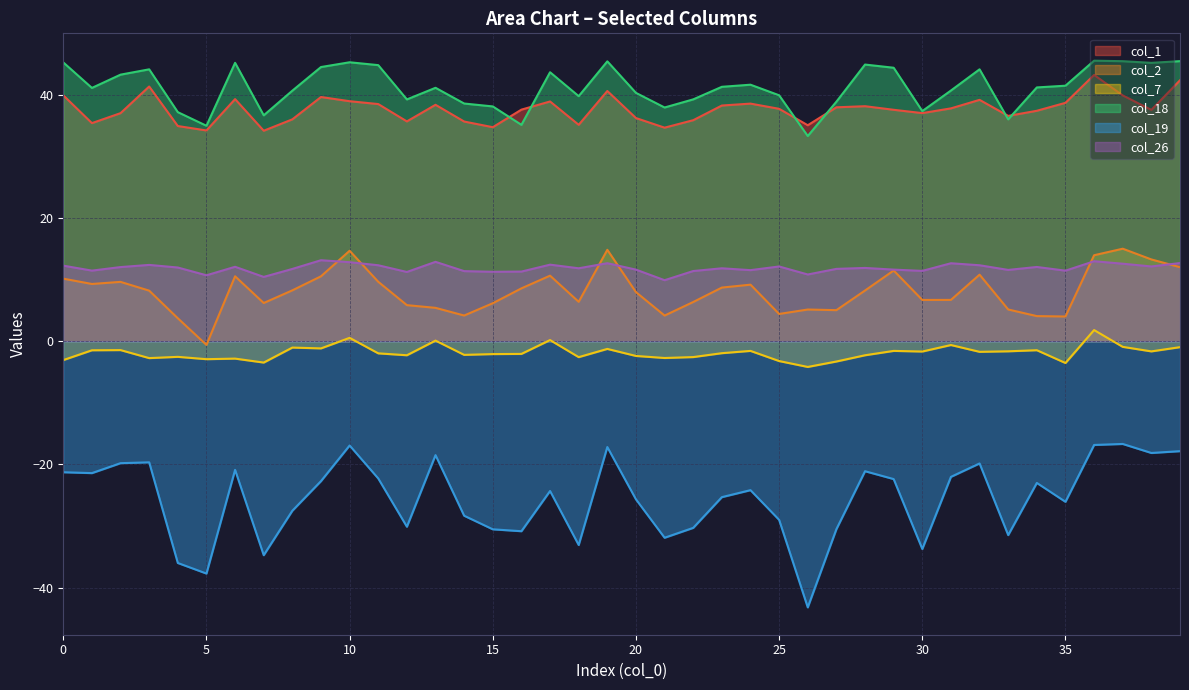

What is the total value across all series at 11?

81.0